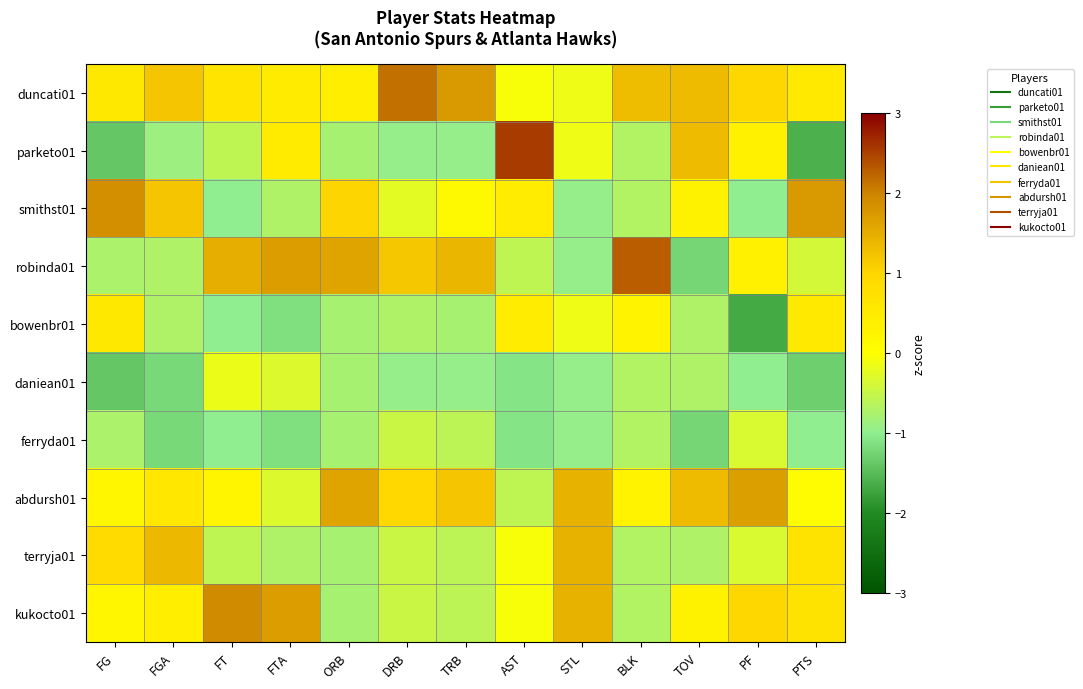

At PF, list the series in order from smallest to largest.

bowenbr01, smithst01, daniean01, ferryda01, terryja01, parketo01, robinda01, duncati01, kukocto01, abdursh01